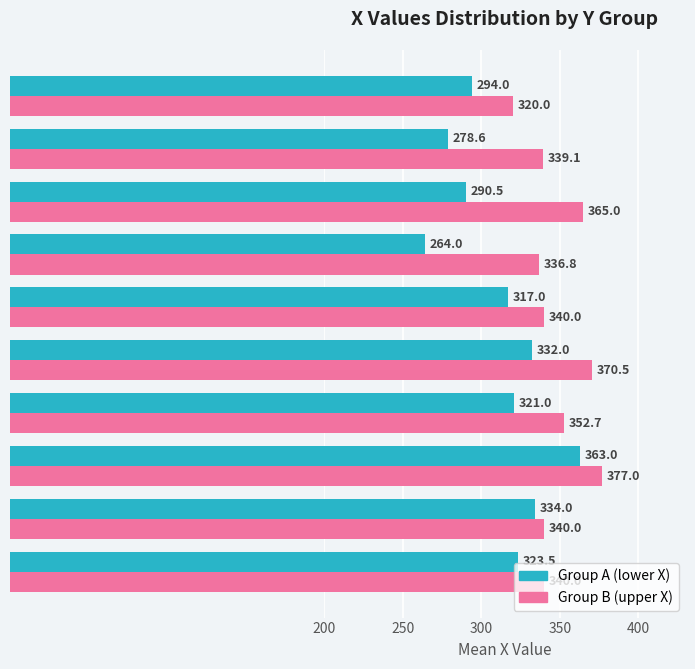

At which label does Group B (upper X) reach its minimum?

Y = 127